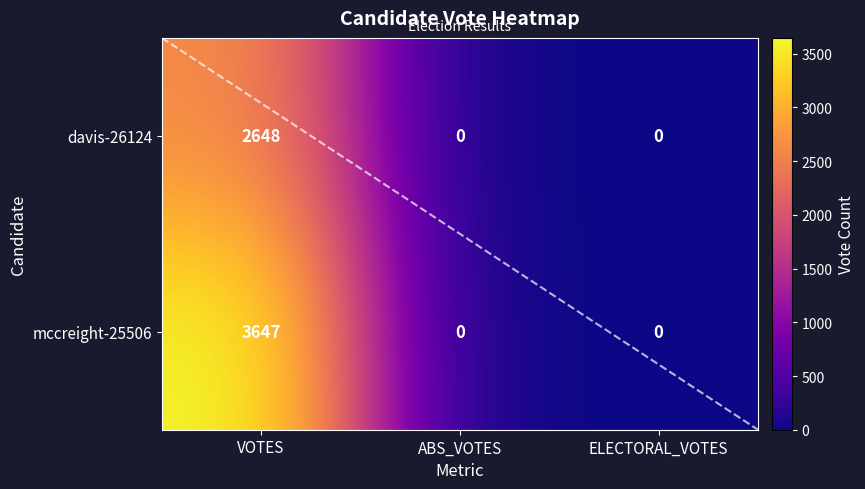

What is the sum of the votes values at abs_votes and votes?

6295